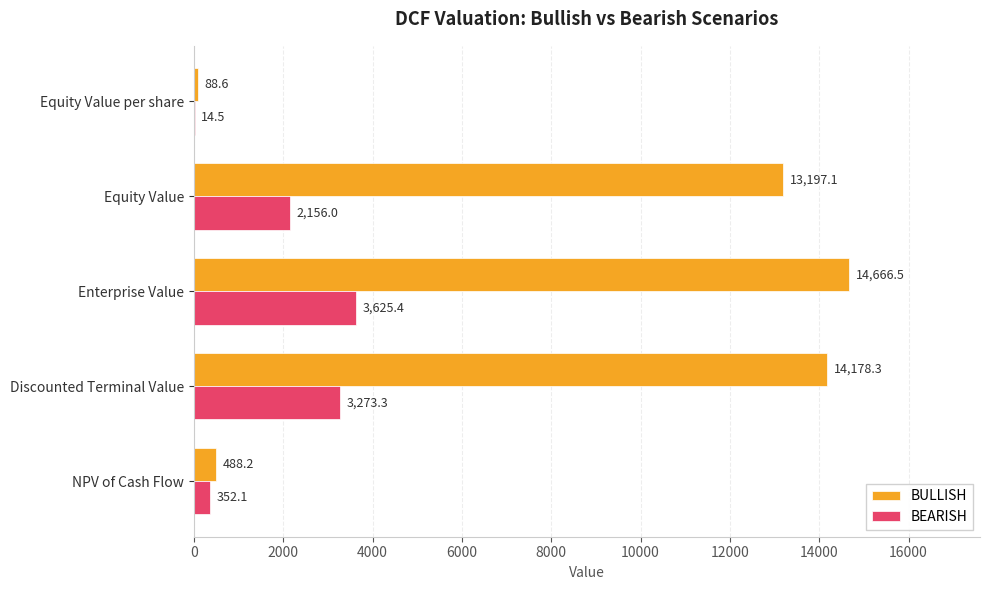

What value does the BEARISH series have at Equity Value per share?

14.5